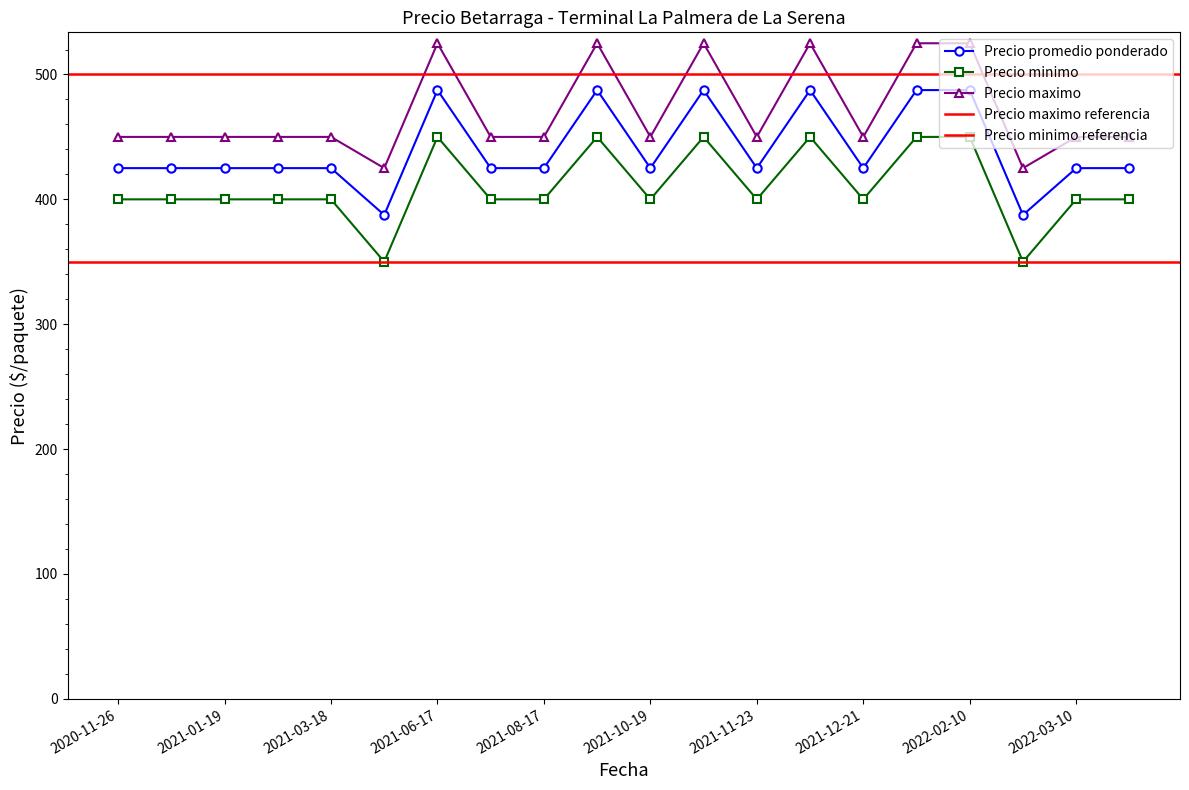

What is the highest value of the Precio minimo series?

450.0